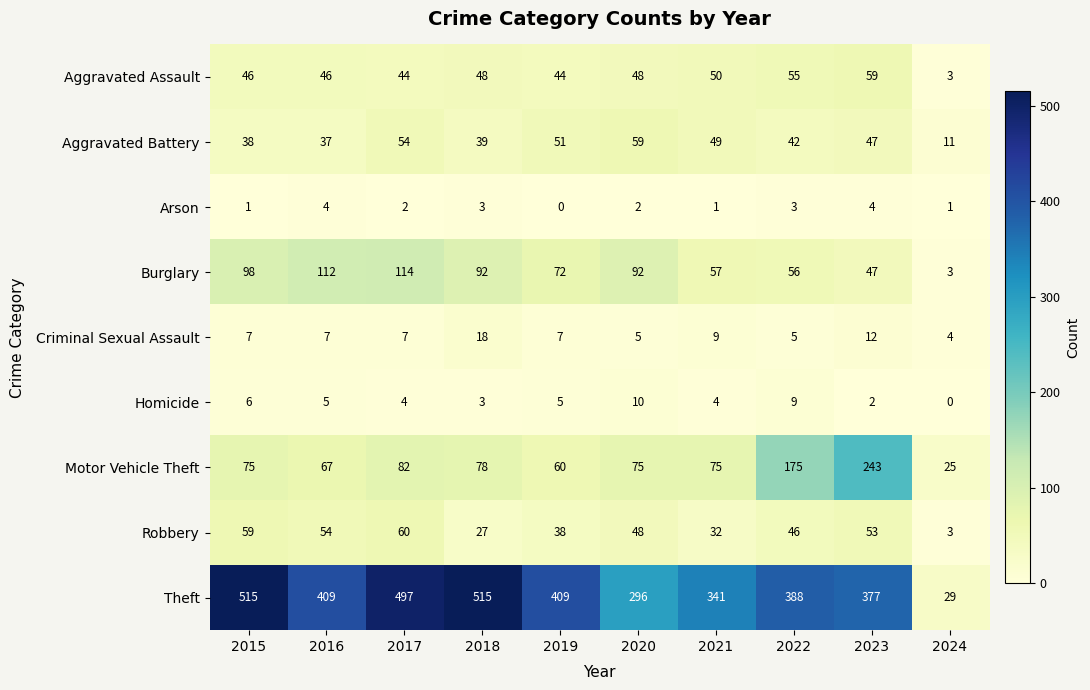

Count the number of categories in the chart.

10